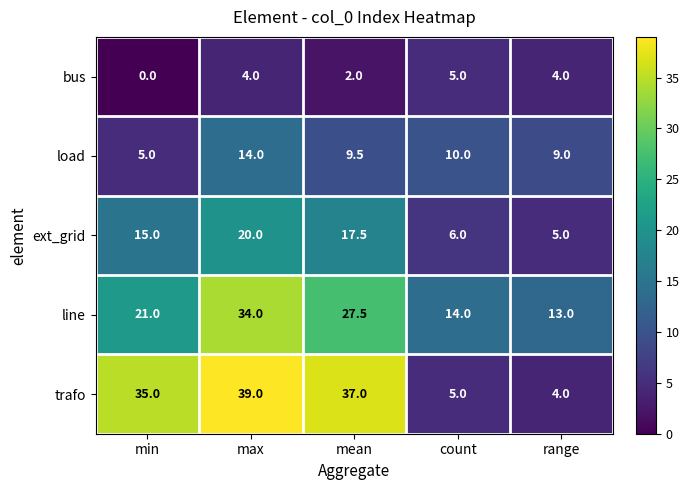

What is the approximate value of ext_grid at count?

6.0